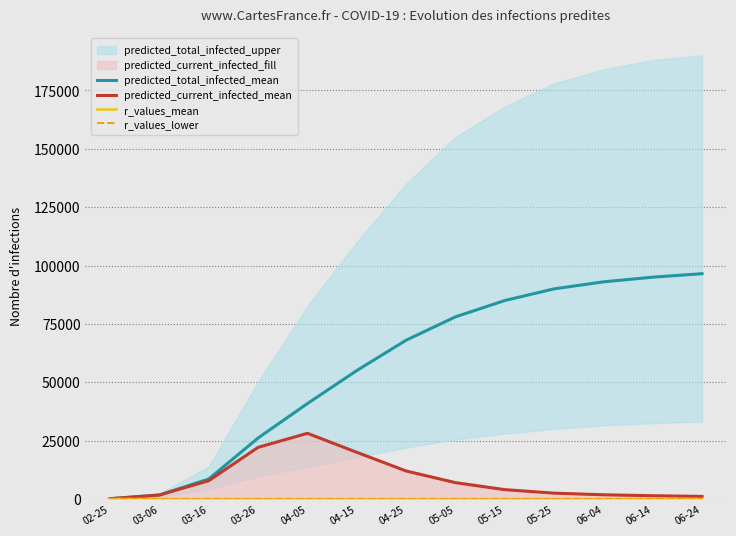

What is the value of the r_values_mean point at the 9th from the left?

0.6